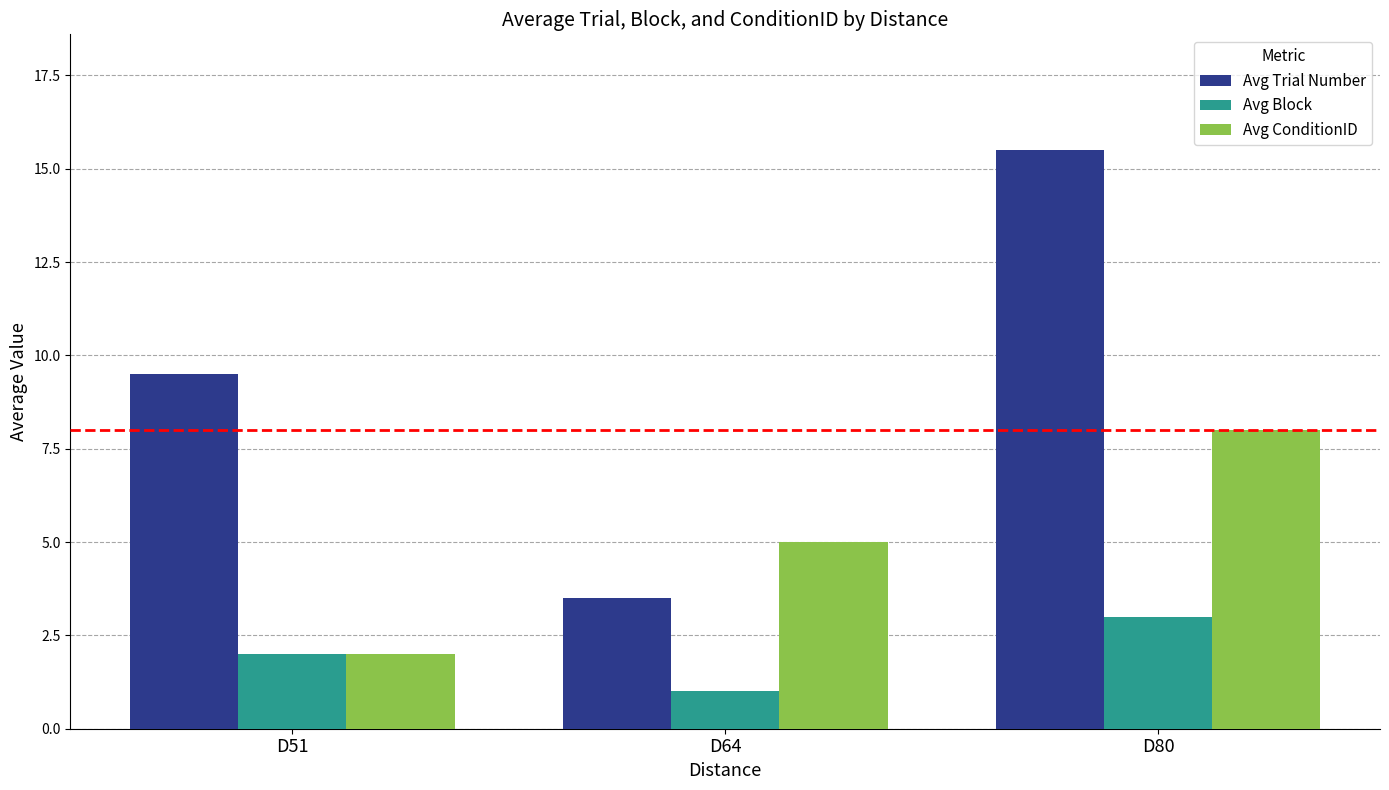

Is the value of Avg Block at D80 greater than the value of Avg Trial Number at D64?

No